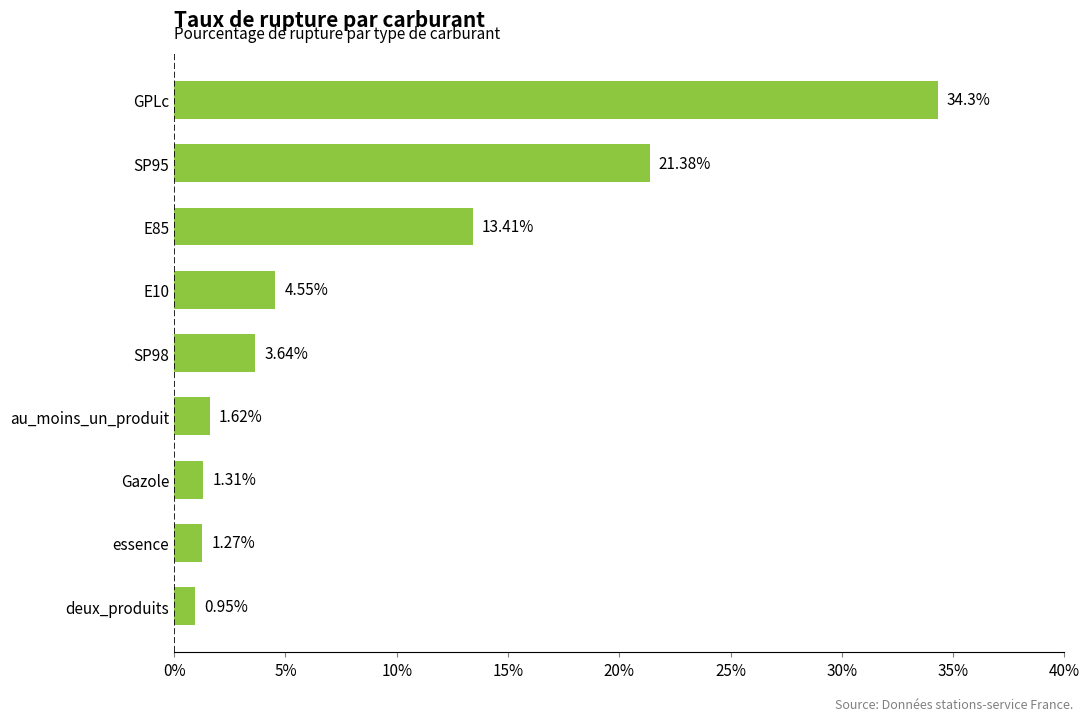

Which category has the lowest value across all series?

deux_produits